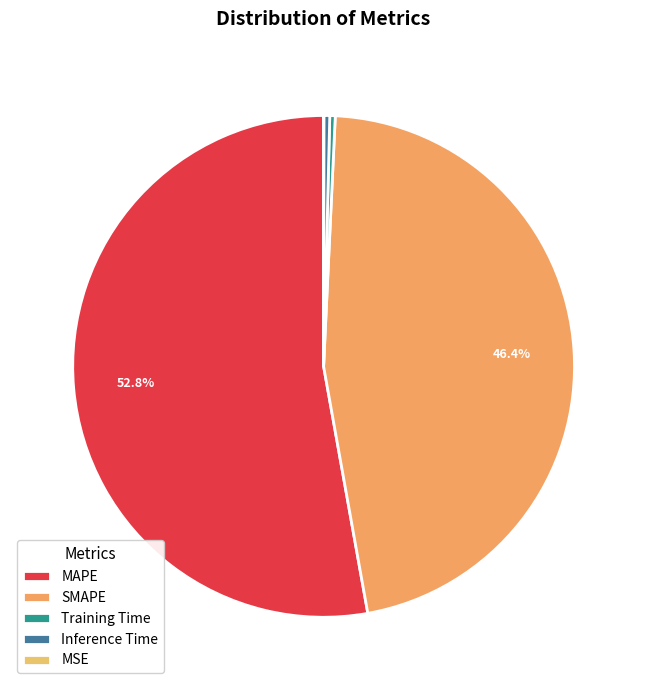

Do Training Time and MSE together represent more than half of the pie?

No